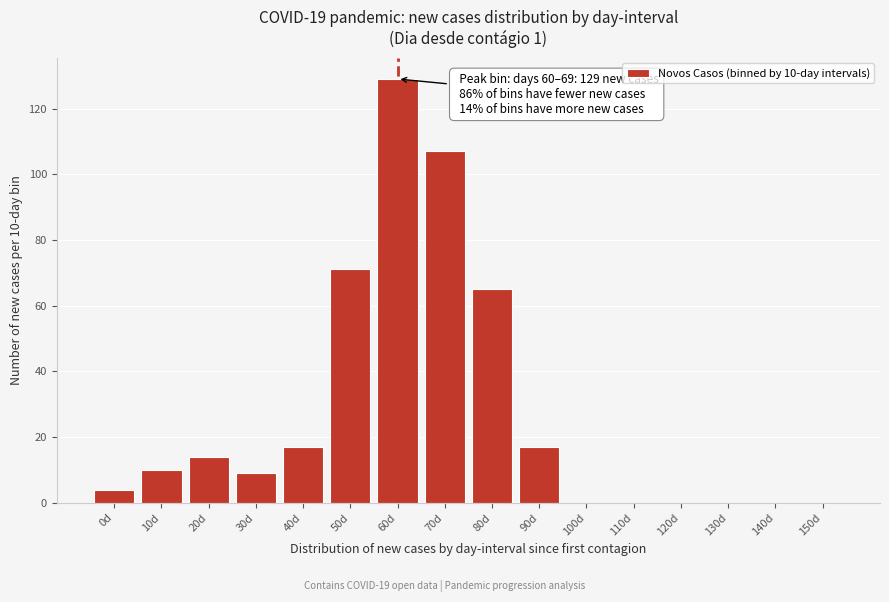

Reading left to right, list all the values displayed in this chart.

0d=4	10d=10	20d=14	30d=9	40d=17	50d=71	60d=129	70d=107	80d=65	90d=17	100d=0	110d=0	120d=0	130d=0	140d=0	150d=0